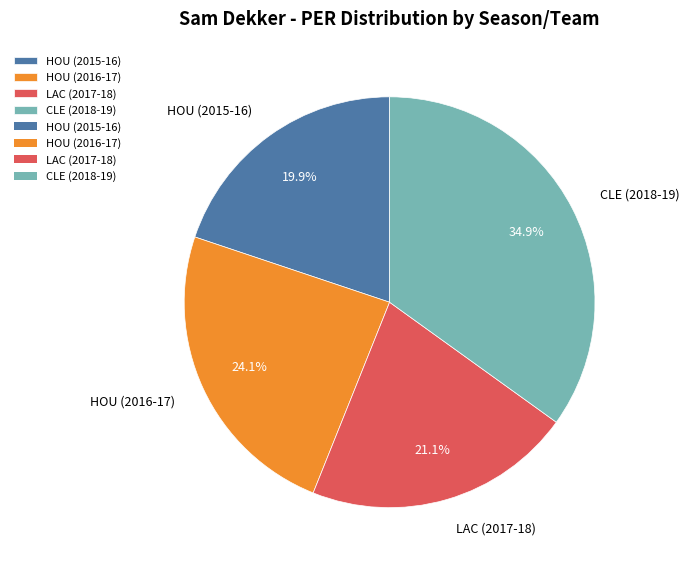

How many slices are in this pie chart?

4